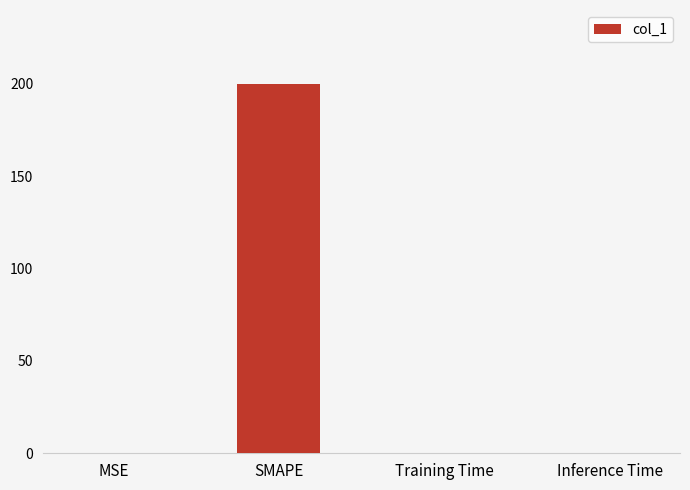

The value at SMAPE is 110.9. True or false?

False